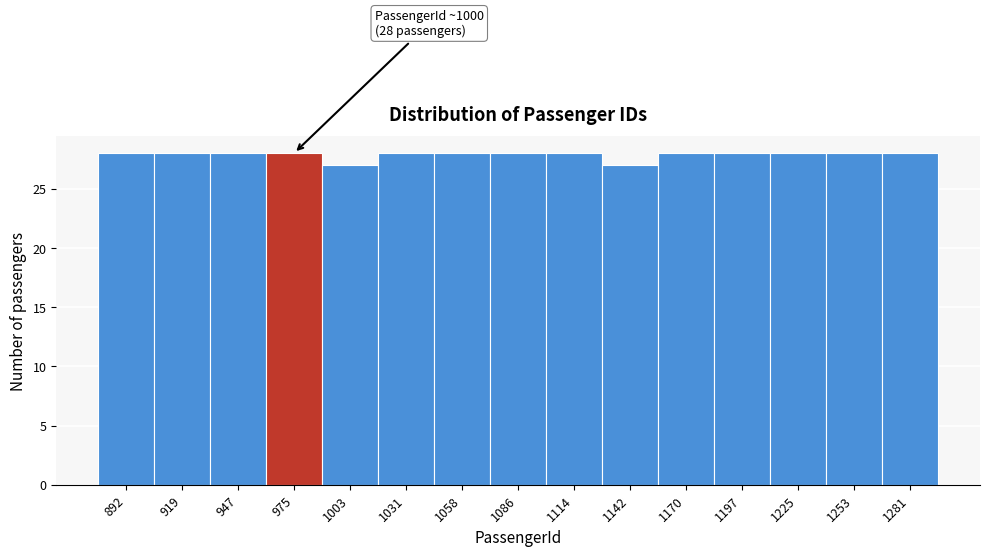

Reading left to right, what are all the values shown in this chart?

892=28	919=28	947=28	975=28	1003=27	1031=28	1058=28	1086=28	1114=28	1142=27	1170=28	1197=28	1225=28	1253=28	1281=28